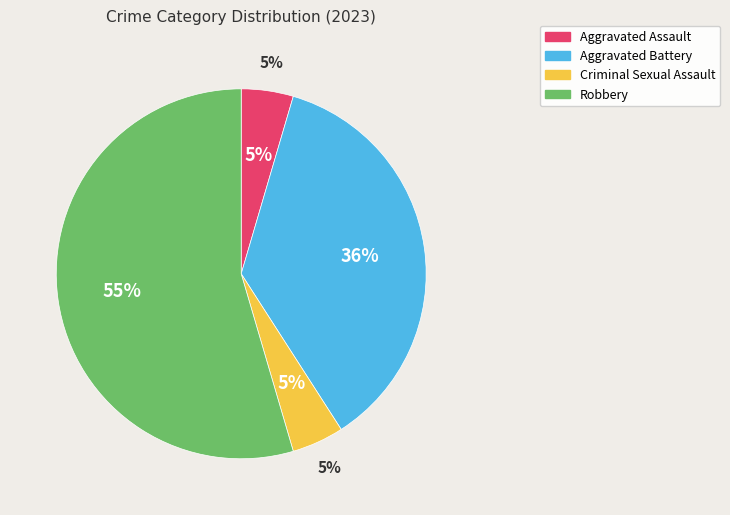

Does any single category account for the majority?

Yes